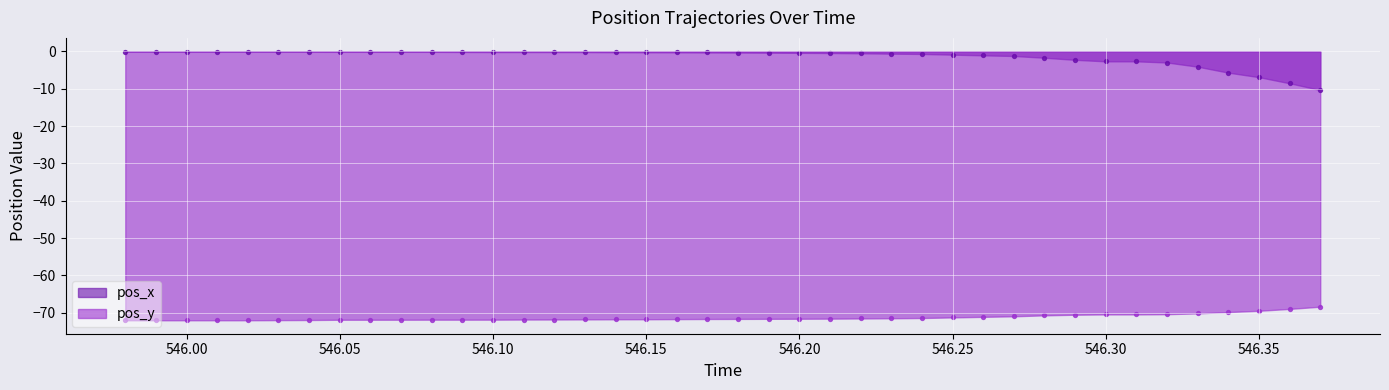

Which series has the largest total across all categories?

pos_x